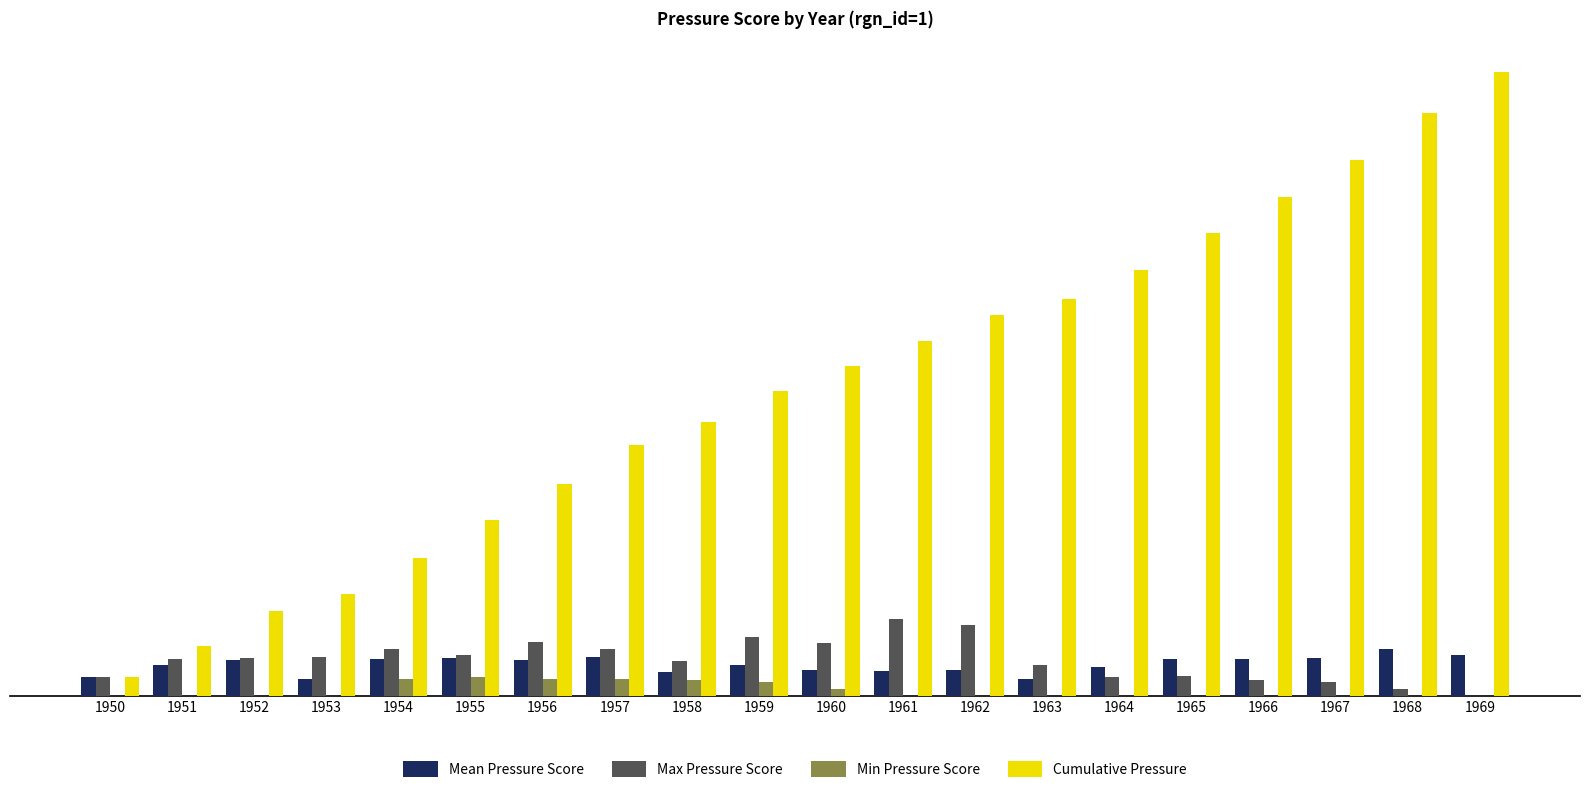

What are all the series names shown in the legend?

Mean Pressure Score, Max Pressure Score, Min Pressure Score, Cumulative Pressure